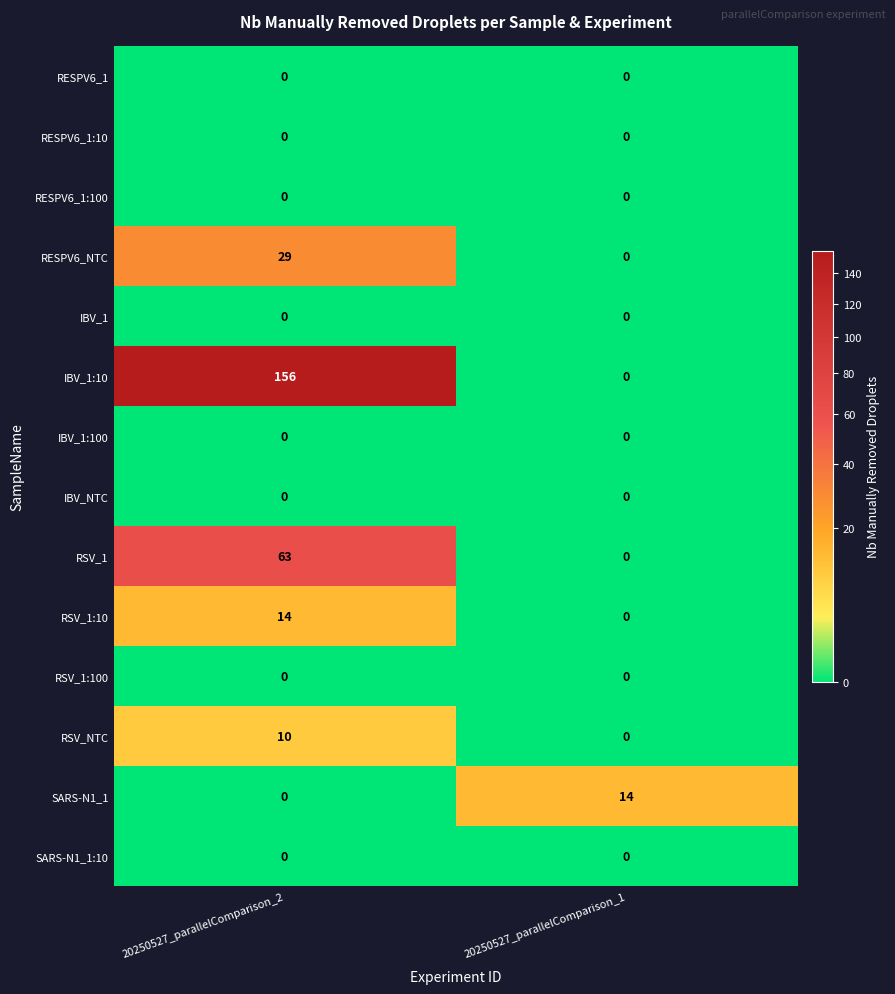

Is it true that RESPV6_NTC equals 0 at 20250527_parallelComparison_1?

True